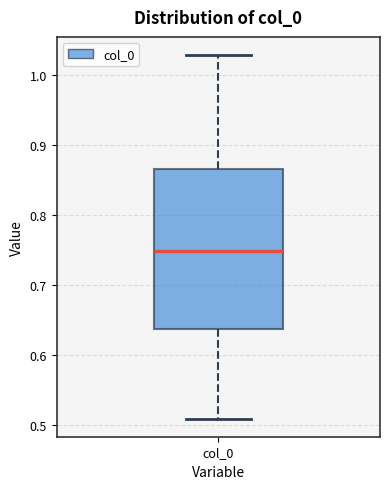

Read this box plot against the y-axis: the position of the median line, the range covered by the box, and the ends of both whiskers. The values are not printed on the chart, so give them approximately, as read against the axis.

median 0.75, box 0.64 to 0.86, whiskers 0.51 to 1.03